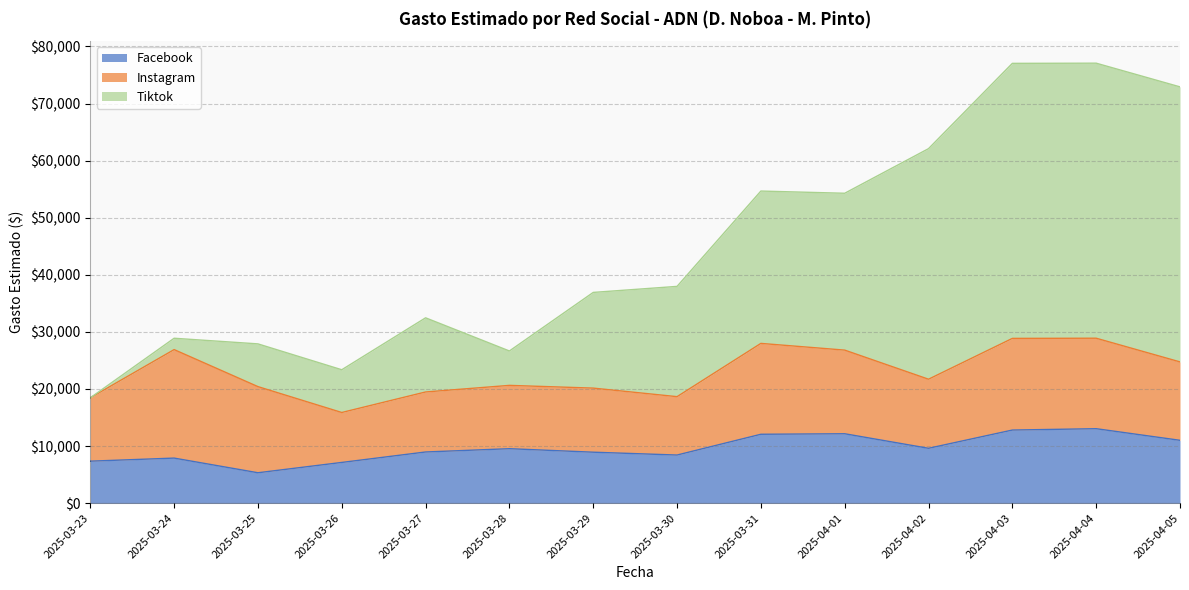

What is the smallest value displayed?

5326.4